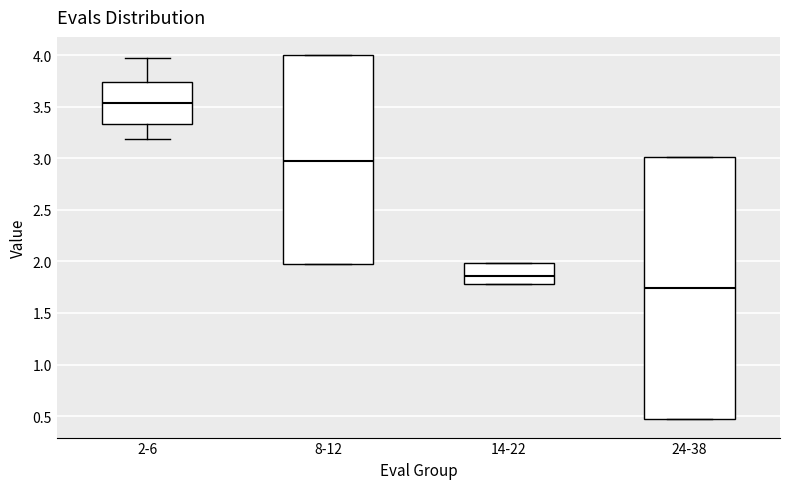

Reading left to right, read every box against the y-axis: the position of its median line, the range the box covers, and the ends of its whiskers. The values are not printed on the chart, so give them approximately, as read against the axis.

2-6: median 3.55, box 3.35 to 3.75, whiskers 3.20 to 3.95
8-12: median 3.00, box 1.95 to 4.00, whiskers 1.95 to 4.00
14-22: median 1.85, box 1.80 to 2.00, whiskers 1.80 to 2.00
24-38: median 1.75, box 0.45 to 3.00, whiskers 0.45 to 3.00